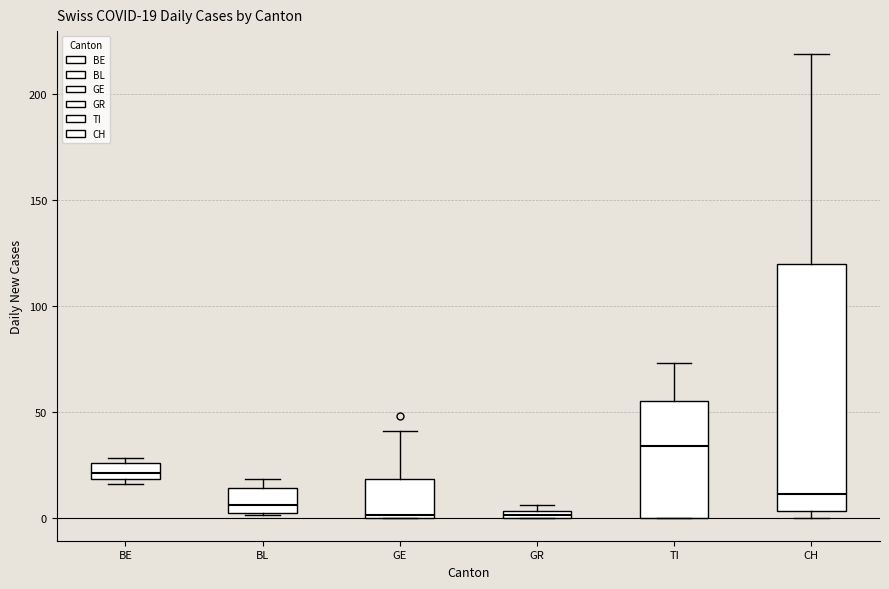

Which box is the tallest, from its lower edge to its upper edge?

CH